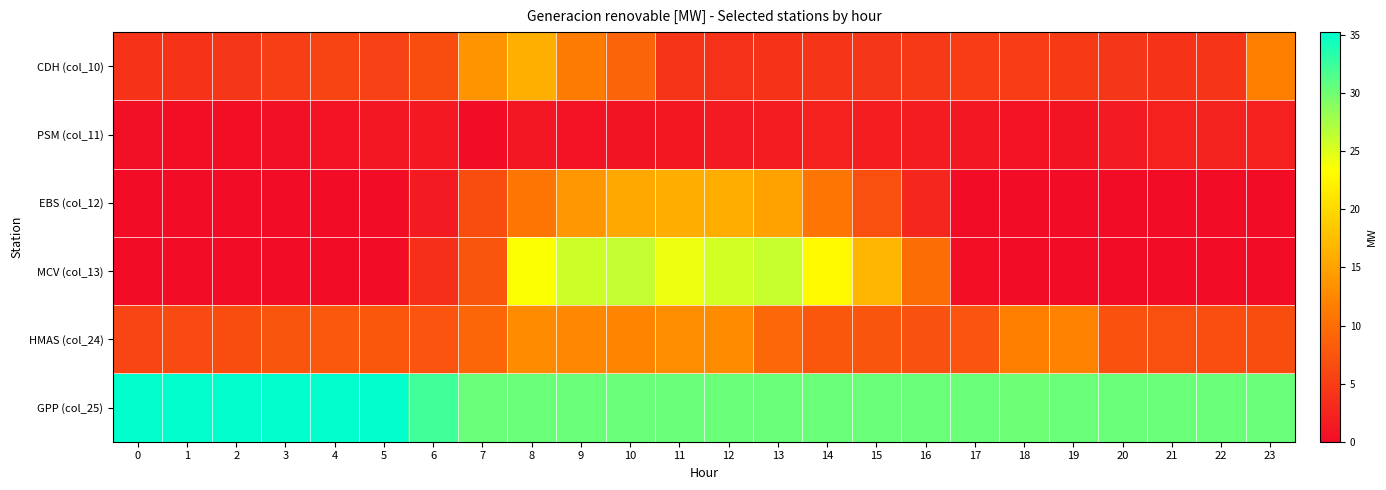

Which series has the largest total across all categories?

GPP (col_25)